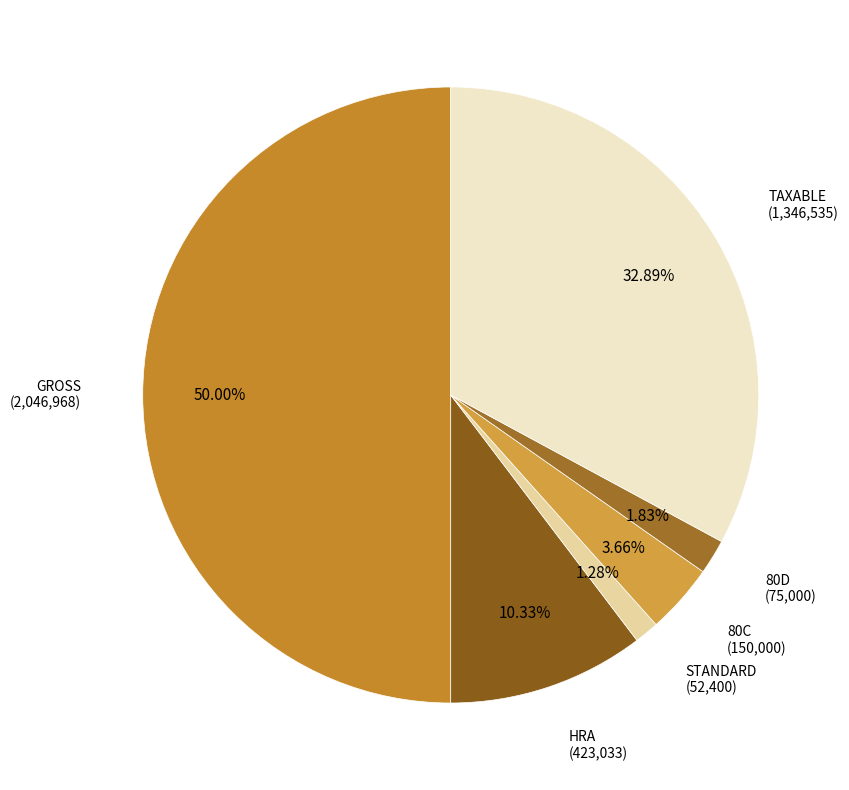

Which slice is the smallest?

STANDARD